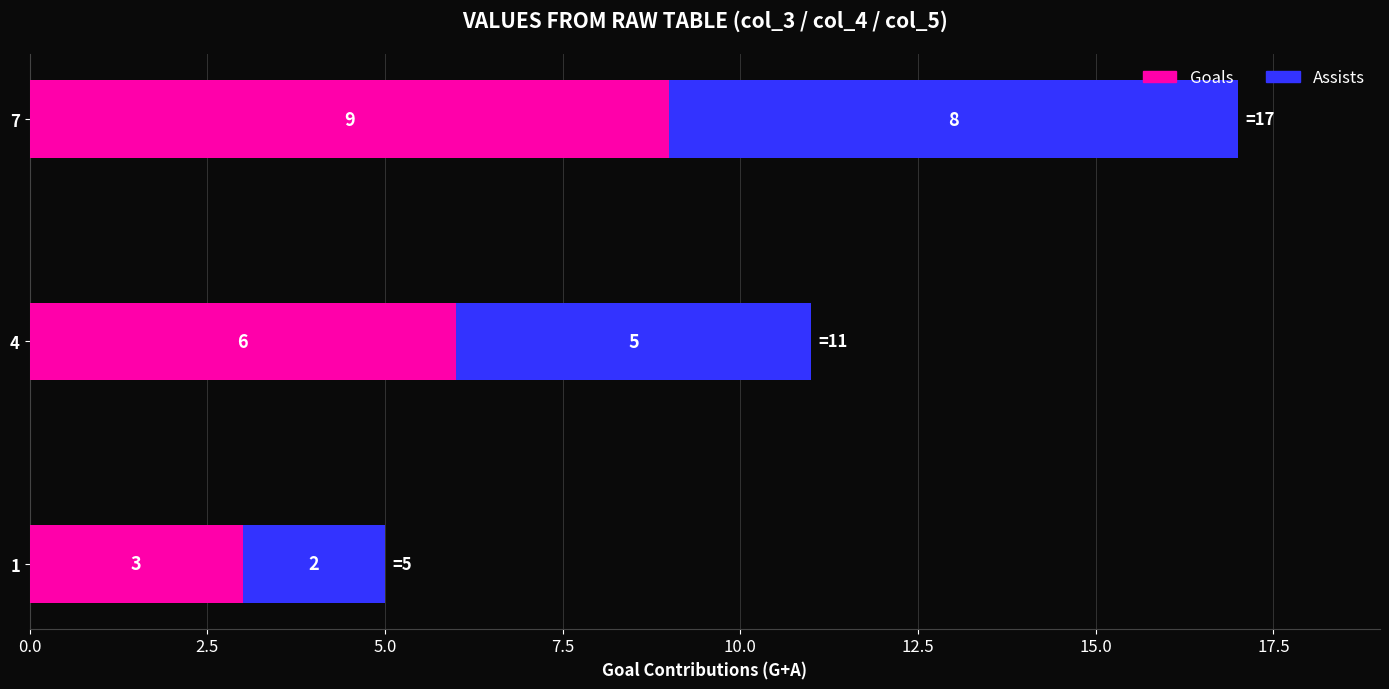

What are all the series names shown in the legend?

Goals, Assists